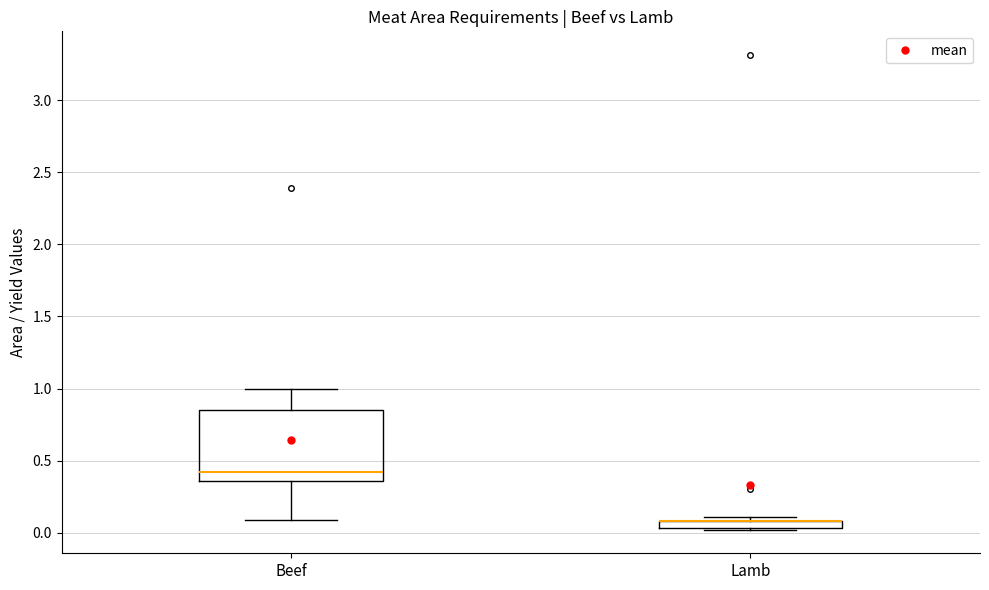

Where does the upper whisker of the box for Beef end on the y-axis? The values are not printed on the chart, so give them approximately, as read against the axis.

1.00